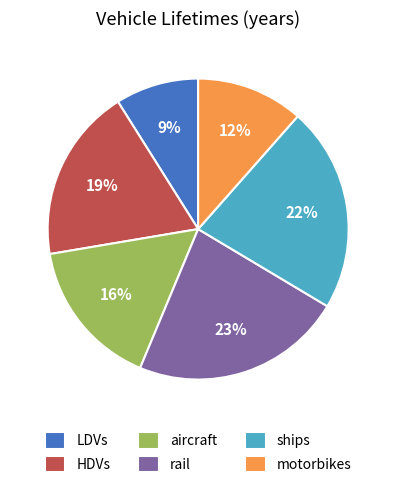

Do motorbikes and ships together represent more than half of the pie?

No